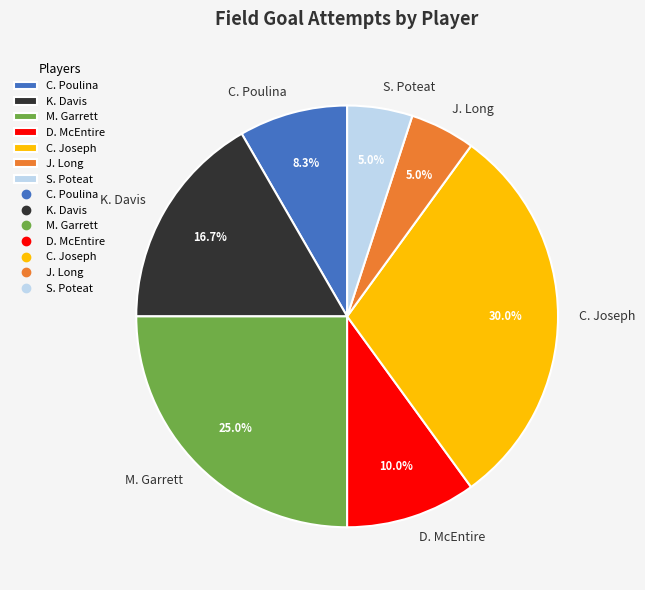

Is it true that C. Poulina is 1% of the pie?

False